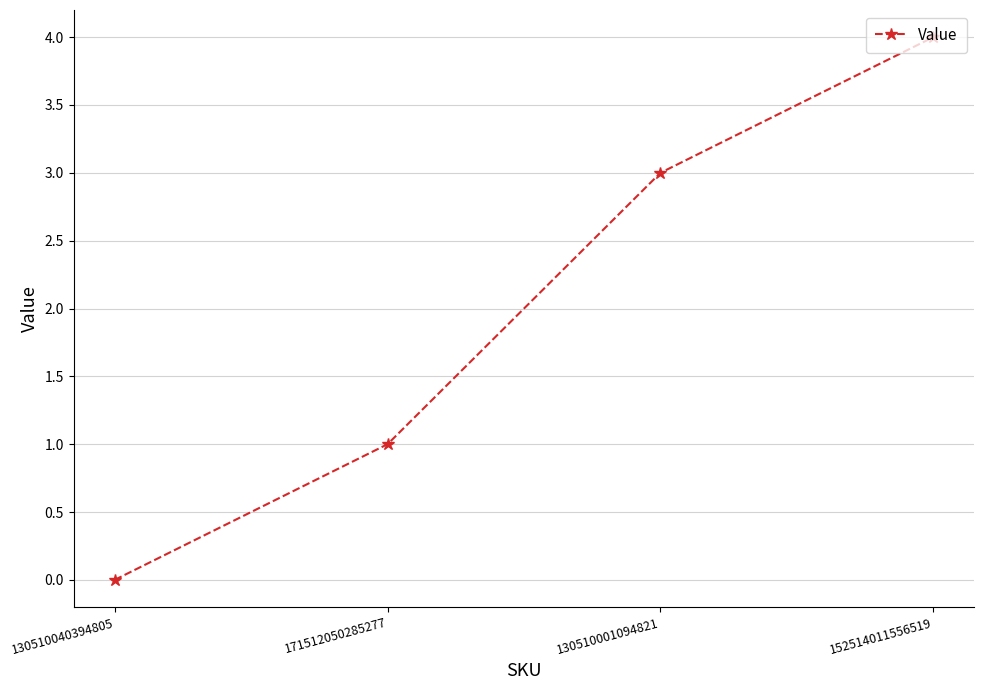

Which category has the lowest value across all series?

130510040394805